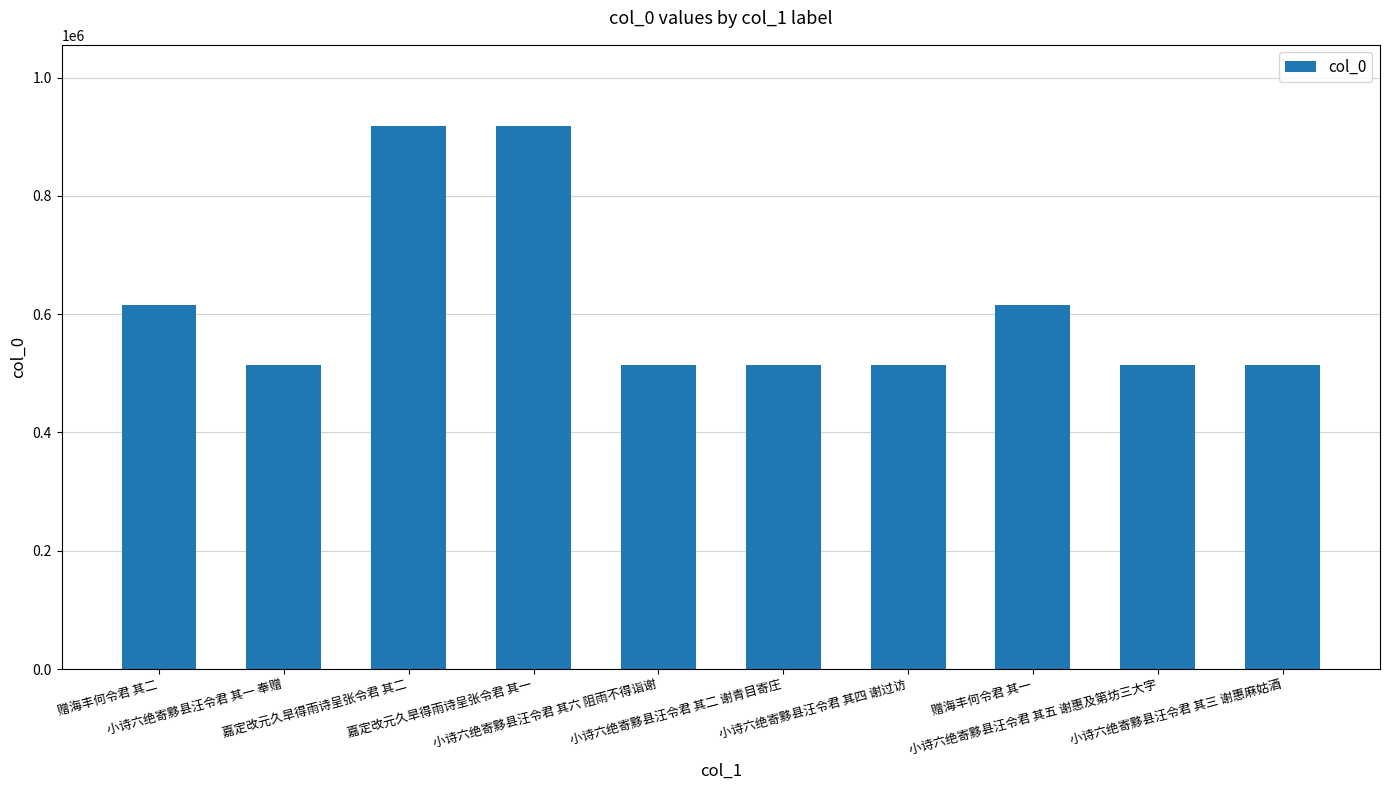

What is the average value?

615036